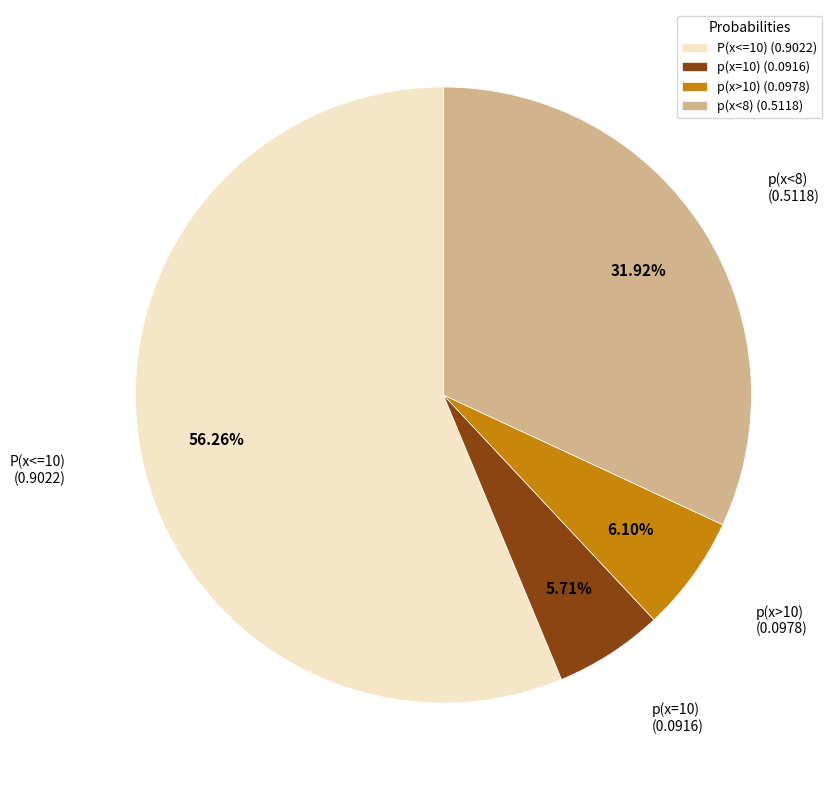

To the nearest percent, what percentage of the pie is p(x<8)?

32%